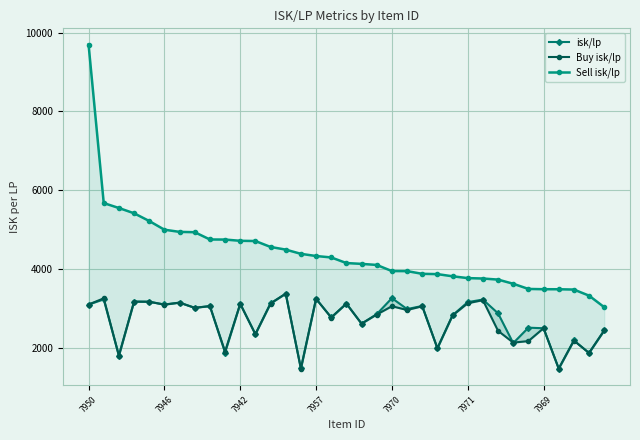

True or false: Sell isk/lp has more than 0 interior local peaks.

False